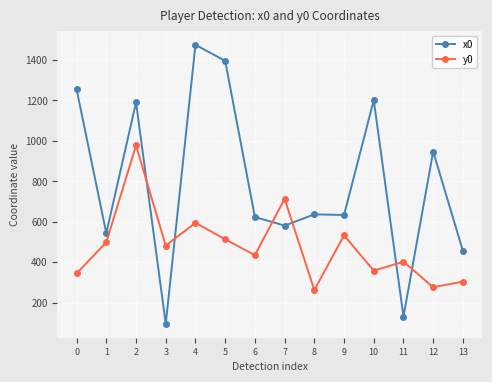

What is the value of the x0 point at the 10th from the left?

633.5